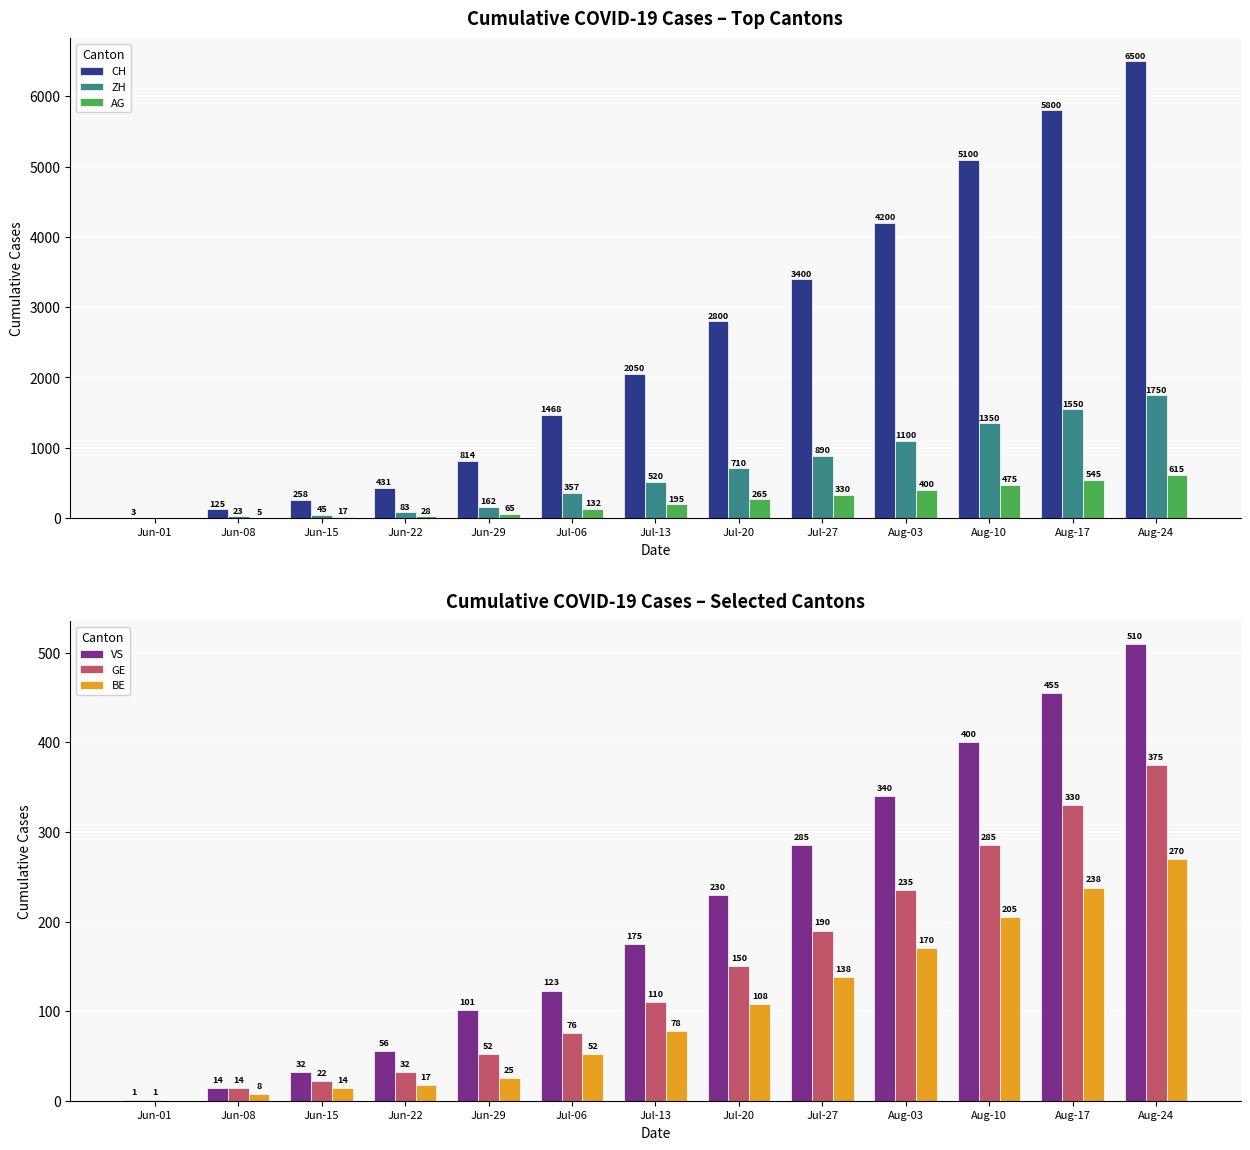

What is the difference between the highest and lowest values at Aug-24?

6230